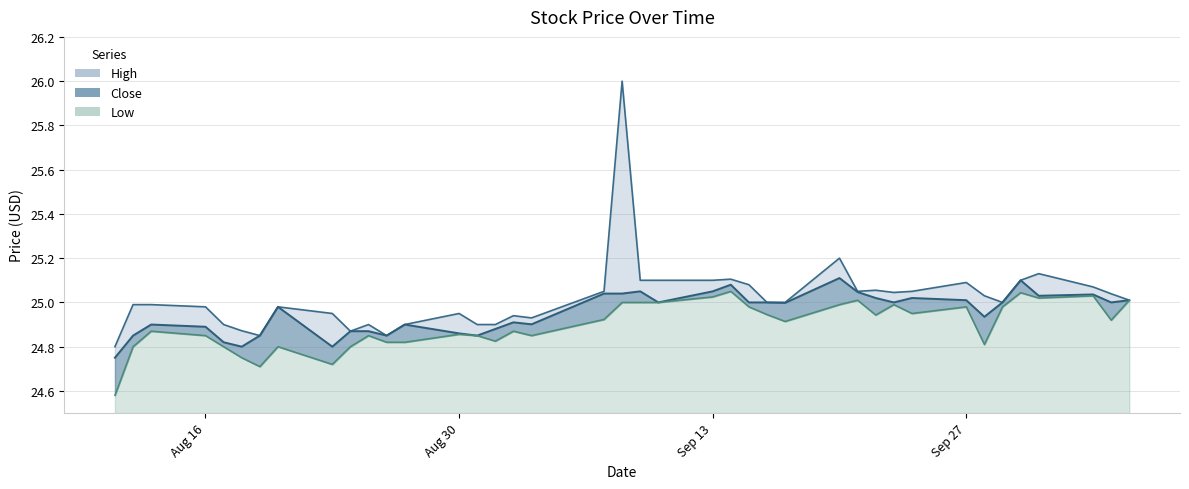

What is the difference between the maximum and minimum values in the Close series?

0.4